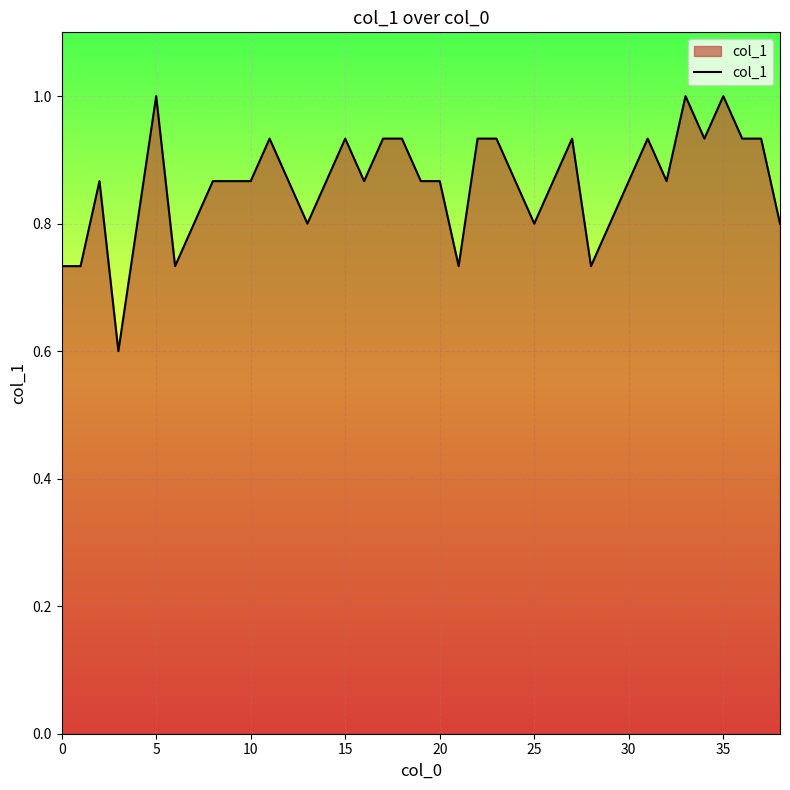

What is the difference between the maximum and minimum values?

0.4